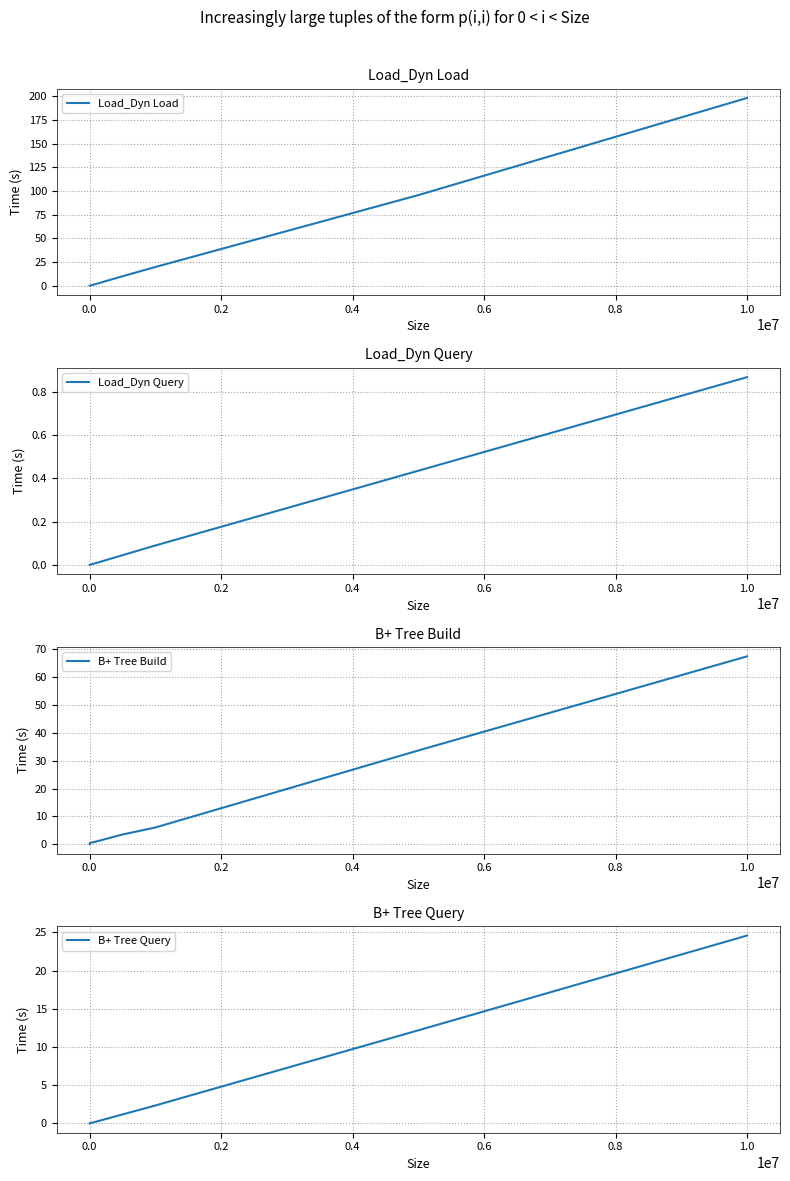

True or false: B+ Tree Build has a value of 0.2 at 0.0.

False